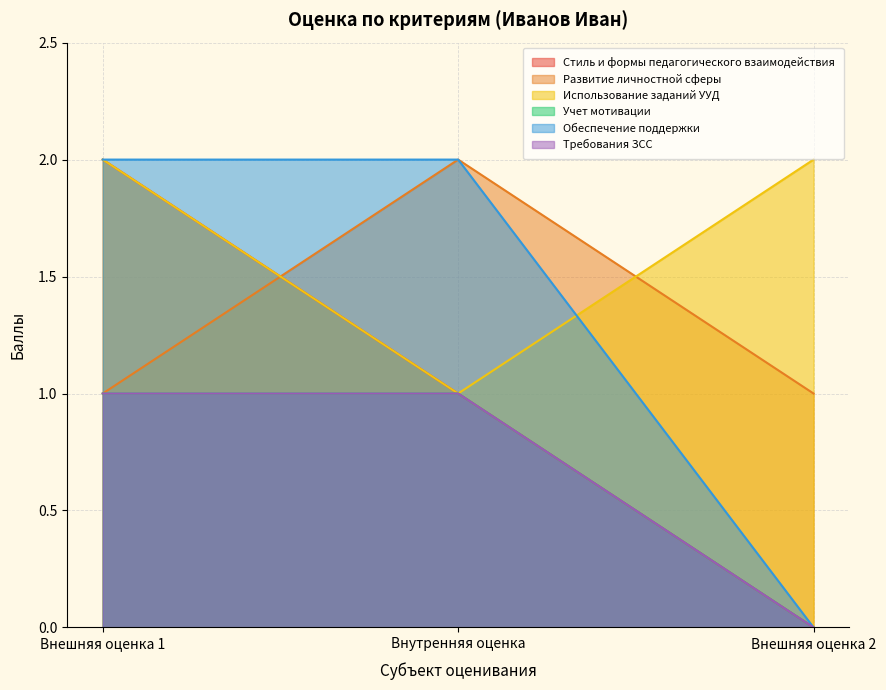

The Требования ЗСС series shows 0 at Внешняя оценка 1. True or false?

False